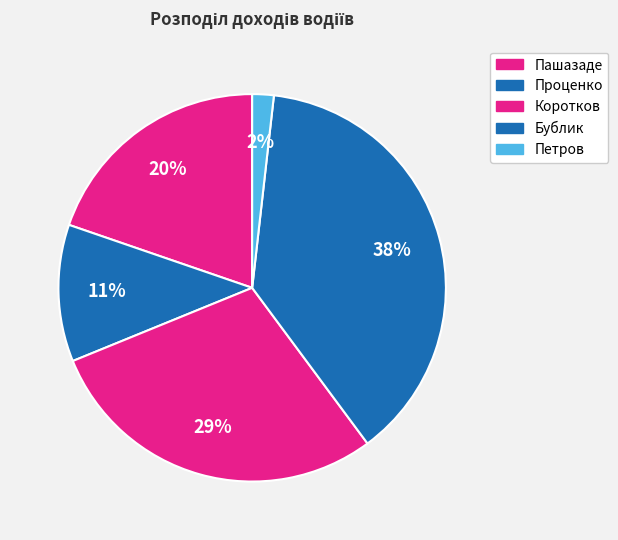

How much of the chart is everything except Петров?

98.2%